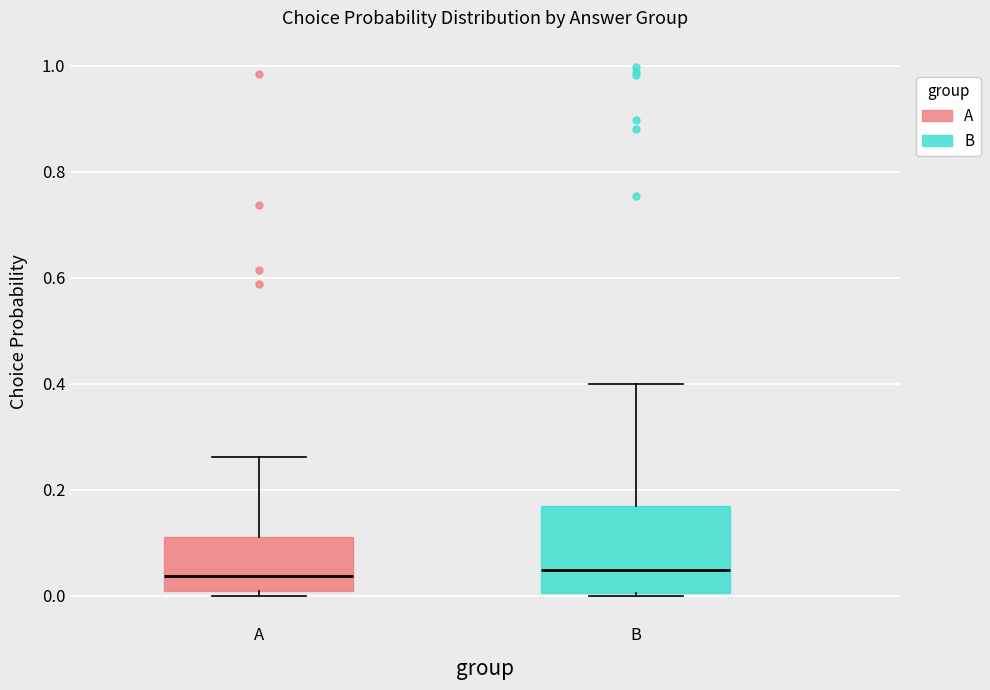

Comparing the boxes themselves (not the whiskers), which one is the tallest?

B